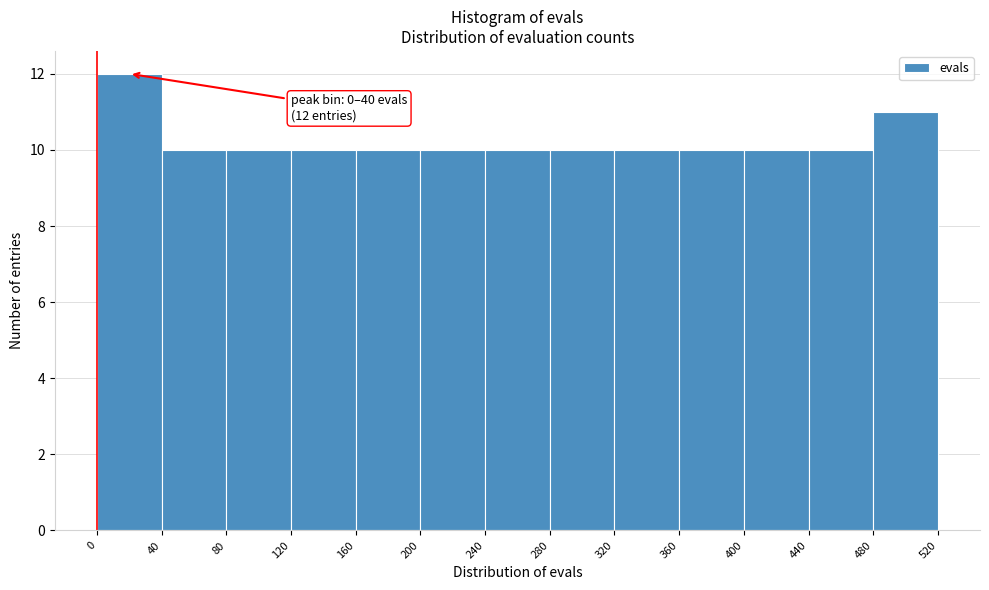

Over which range of the x-axis is the bar tallest?

0 to 40